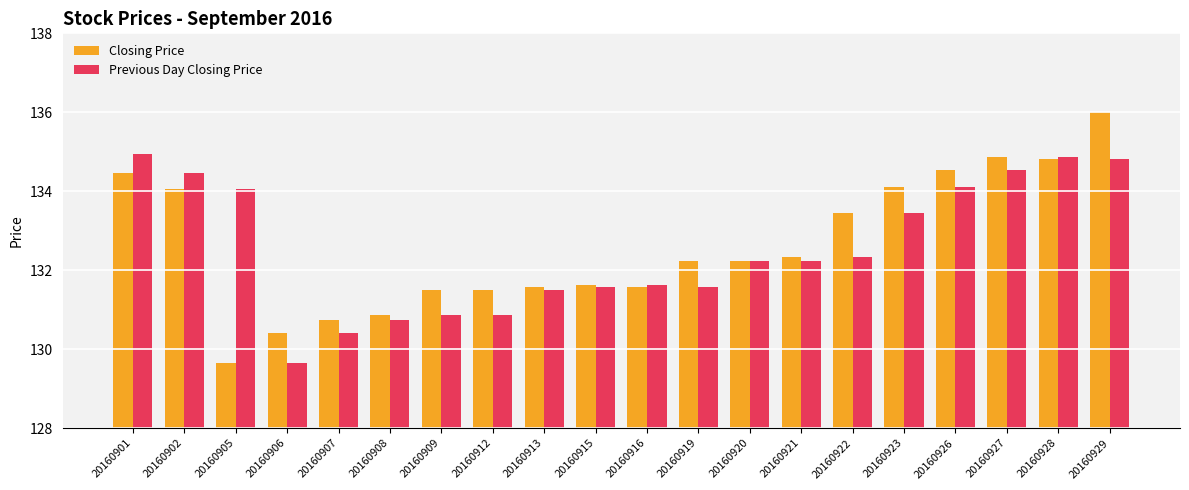

How many series are shown in this chart?

2